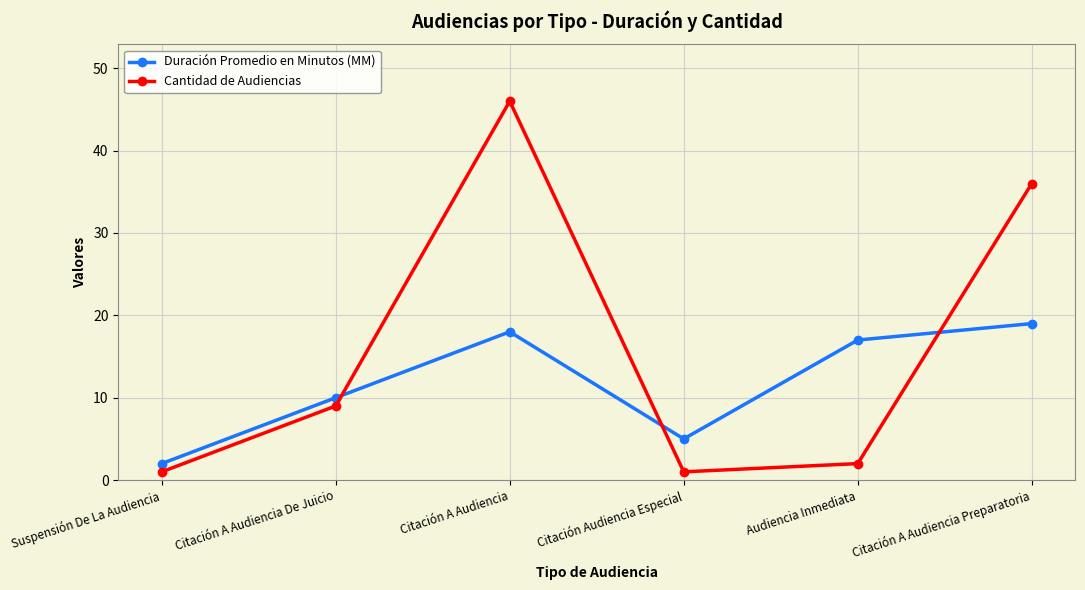

Which series ends up on top after the final intersection of Duración Promedio en Minutos (MM) and Cantidad de Audiencias?

Cantidad de Audiencias